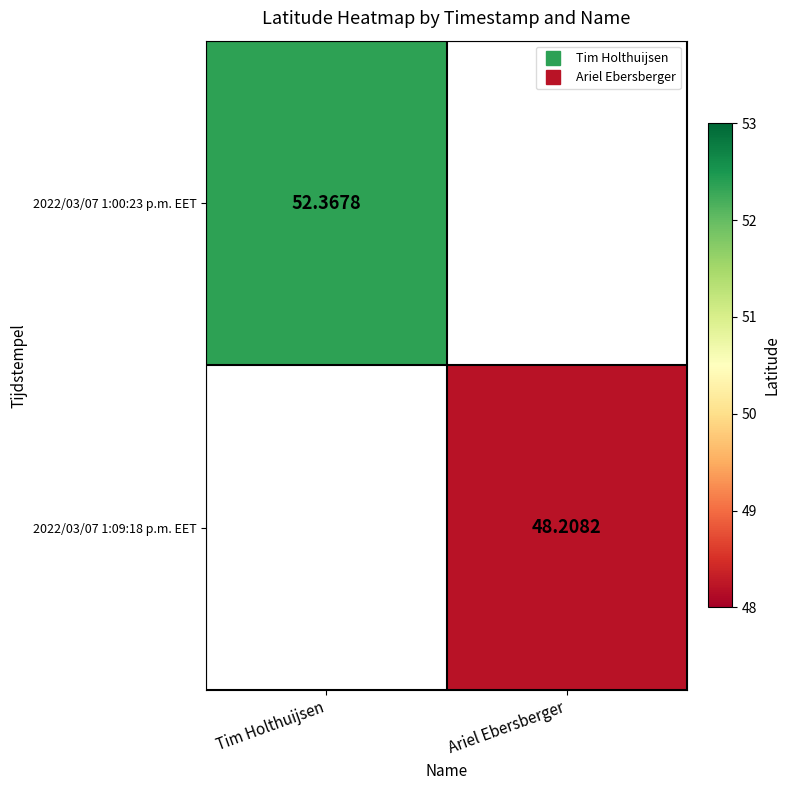

How many values in the 2022/03/07 1:09:18 p.m. EET series exceed 48?

1